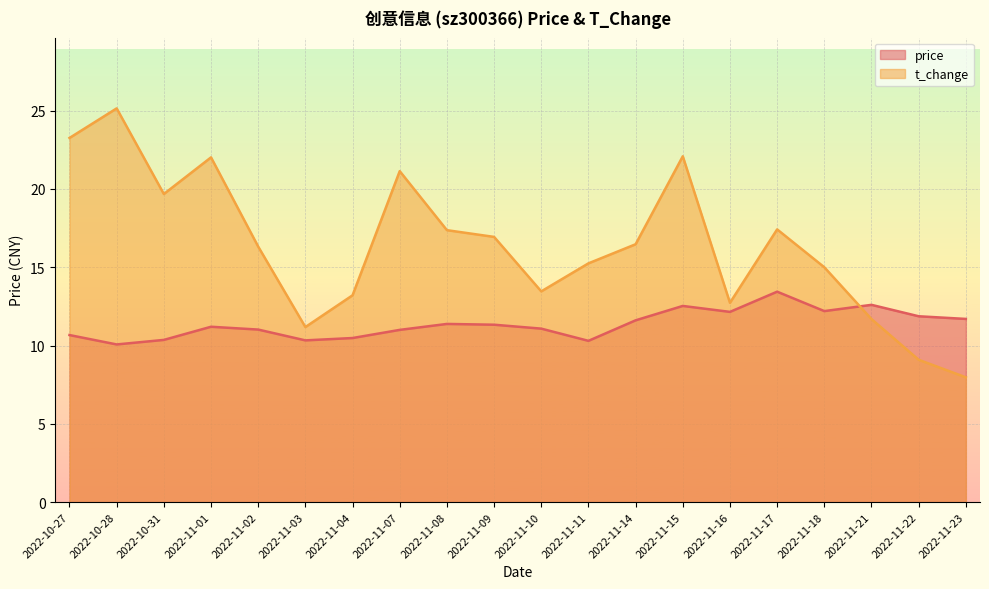

The value of price at 2022-11-17 is 13.4. True or false?

True